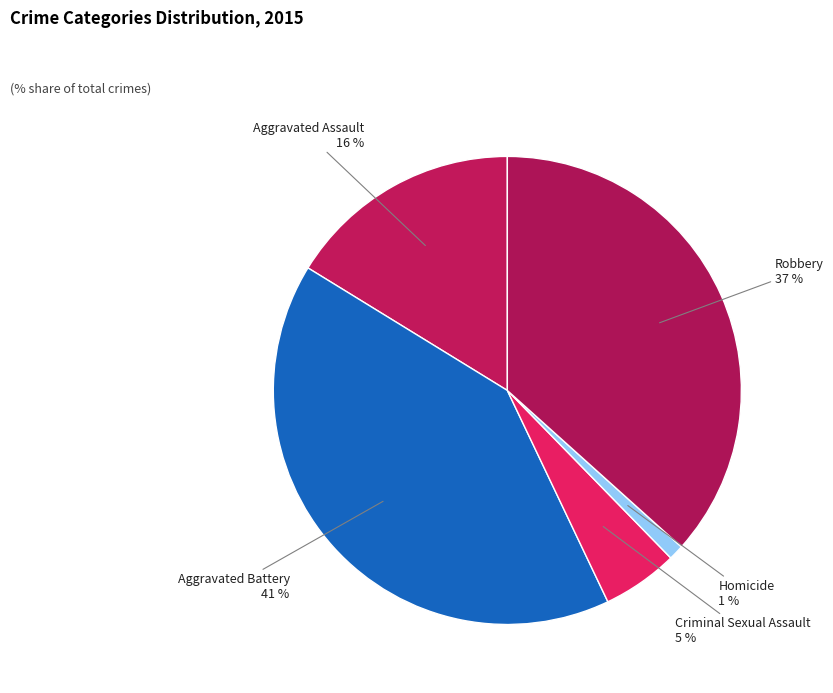

What percentage is the Criminal Sexual Assault slice, to the nearest percent?

5%